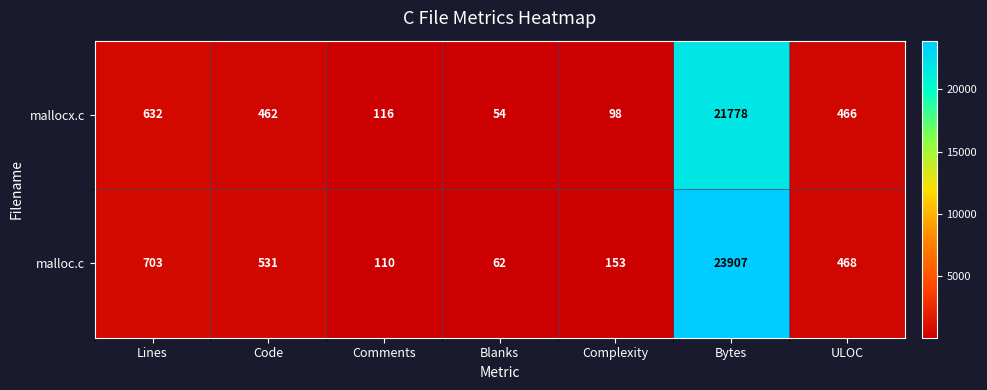

What is the spread (max minus min) of values at Complexity?

55